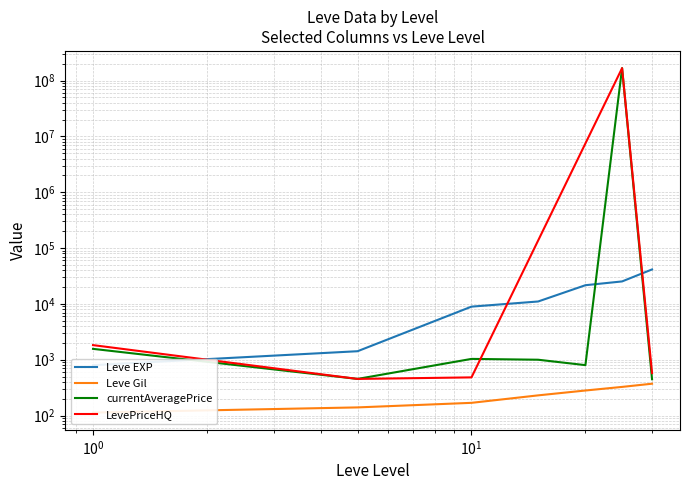

Does the chart have visible grid lines?

Yes